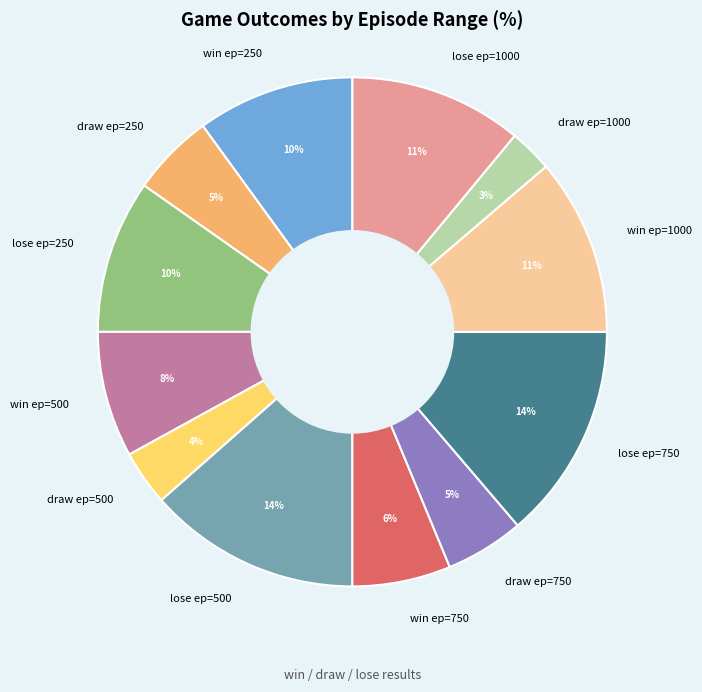

To the nearest percent, what is the difference between the largest and smallest slice percentages?

11%